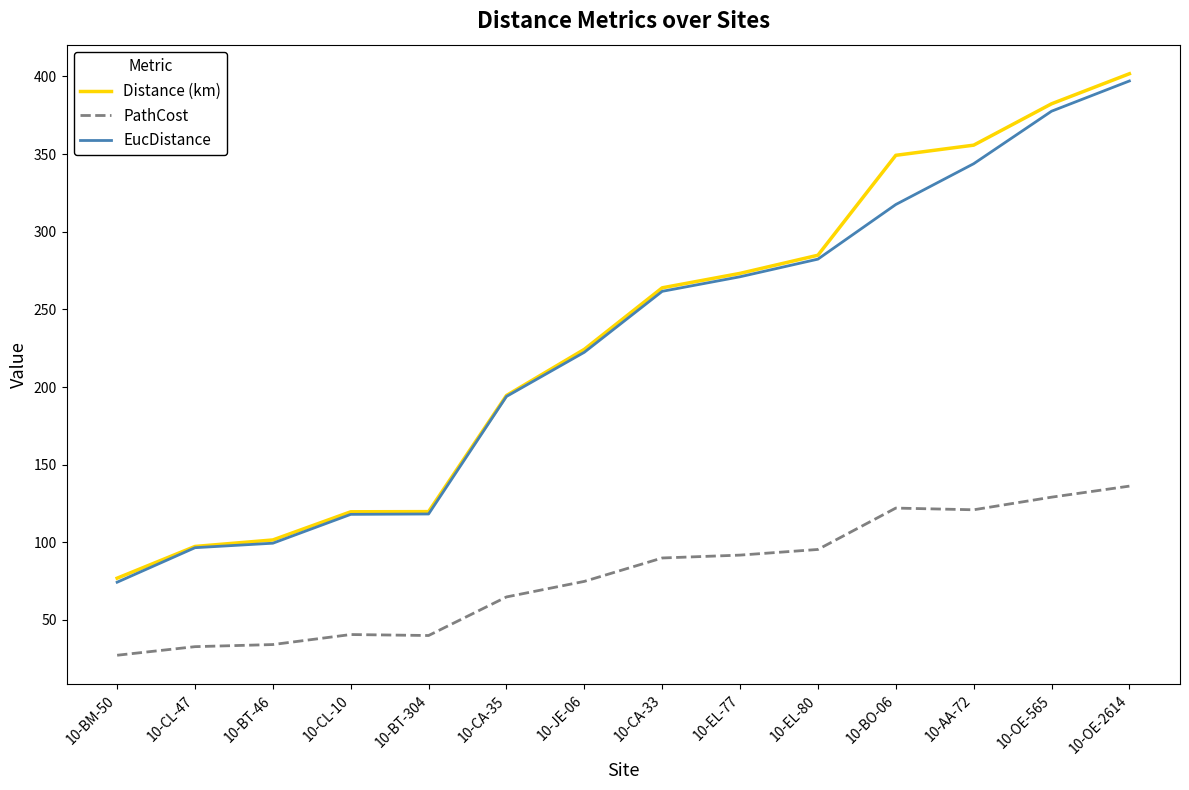

What is the lowest value of the PathCost series?

27.3